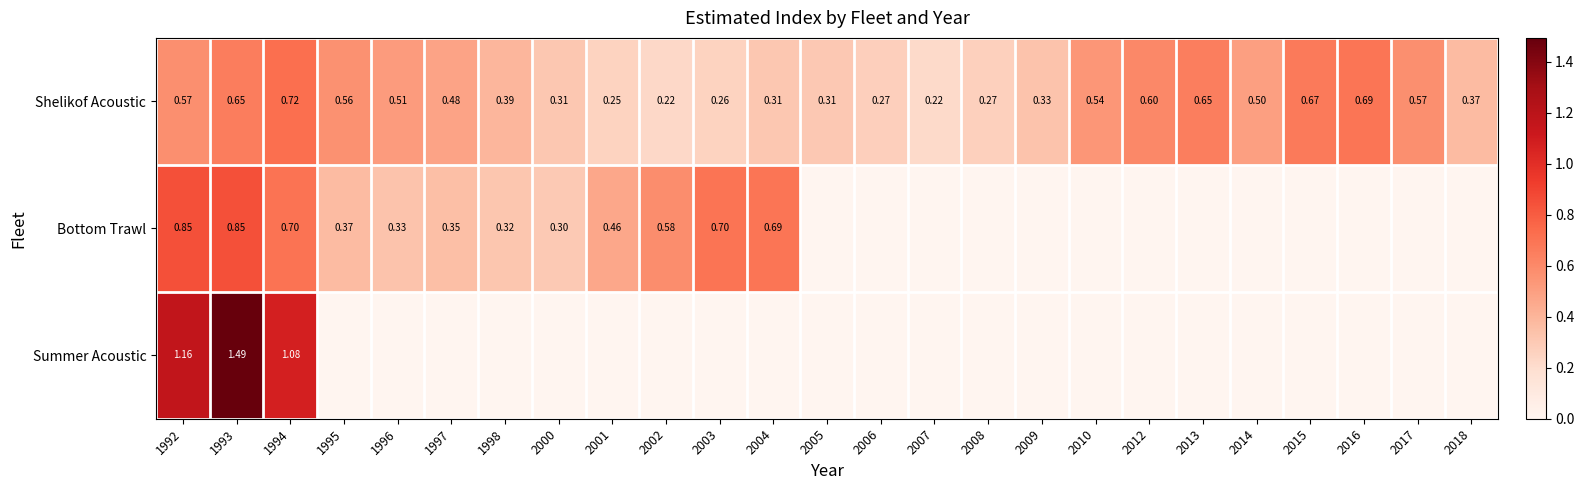

Rank the series at 1994 from lowest to highest value.

Bottom Trawl, Shelikof Acoustic, Summer Acoustic